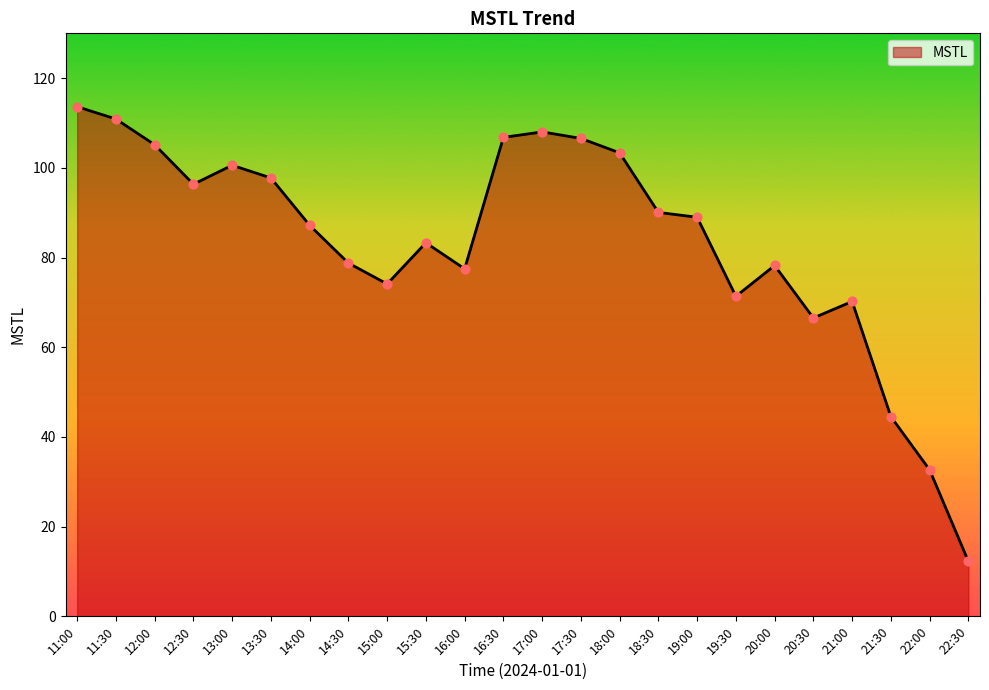

Between 20:30 and 15:30, which is larger?

15:30